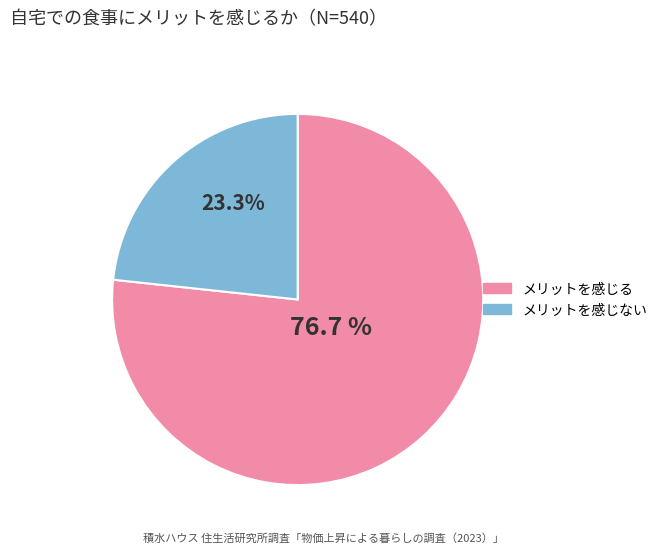

Rank the categories by value from highest to lowest.

メリットを感じる, メリットを感じない